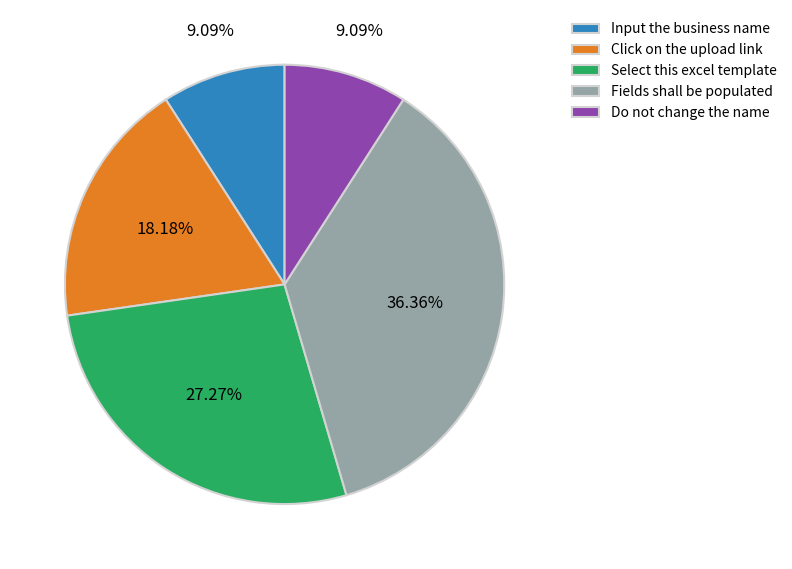

How many segments does this pie chart have?

5